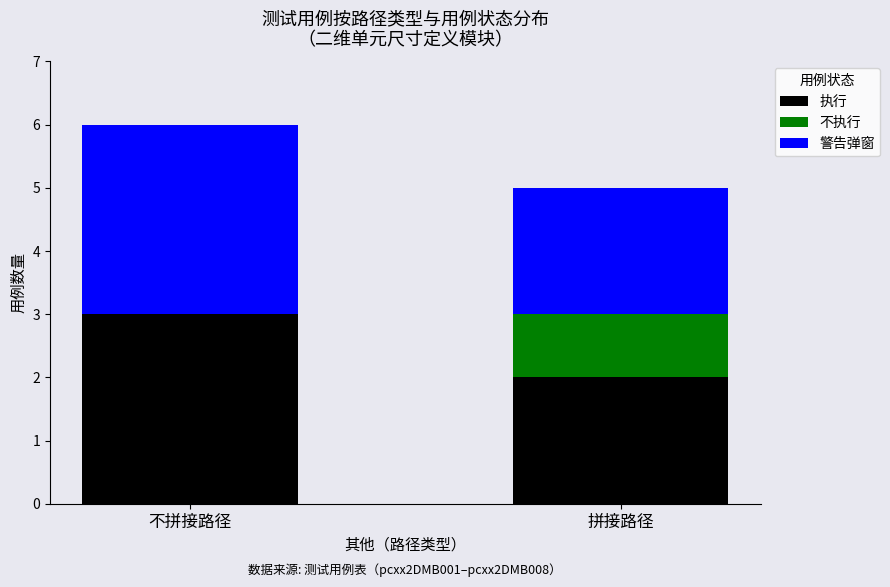

What is the total value across all series at 不拼接路径?

6